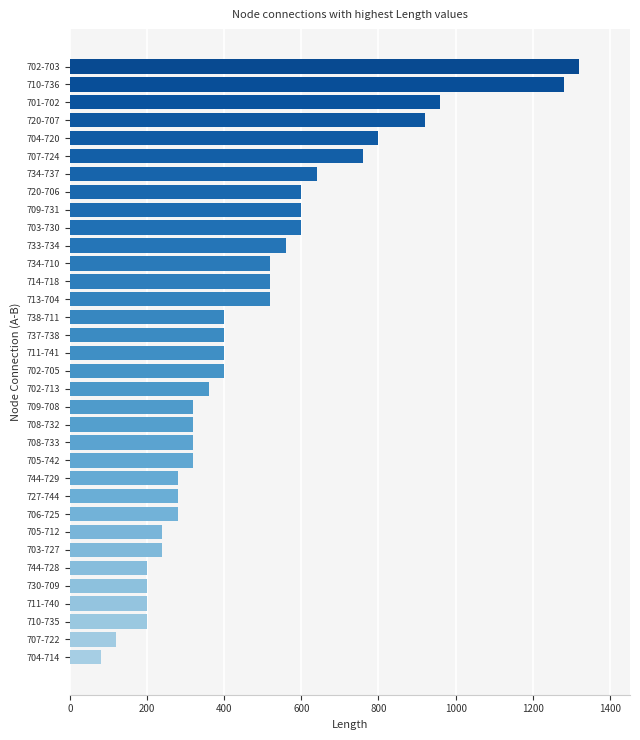

What is the difference between the second highest and second lowest values?

1160